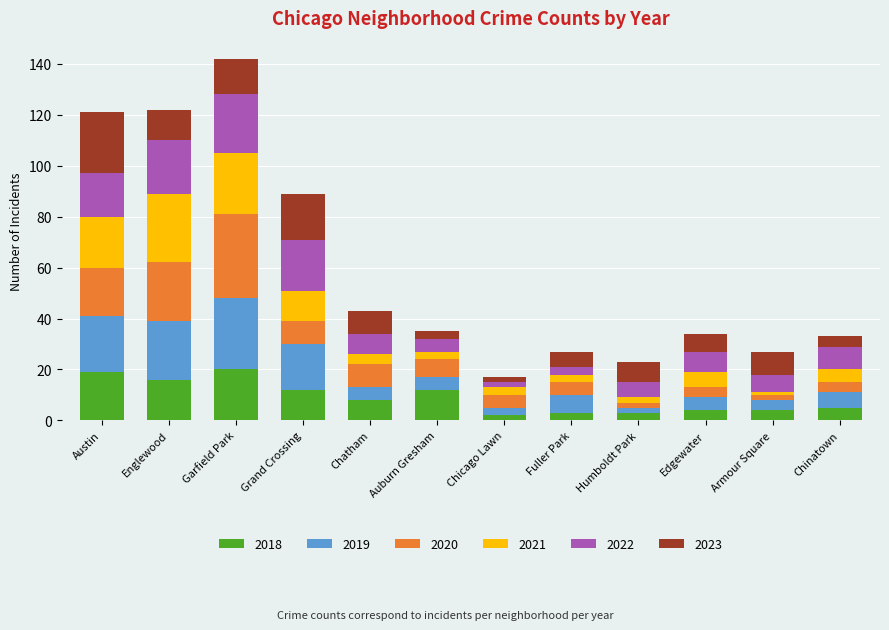

What is the total value across all series at Edgewater?

34